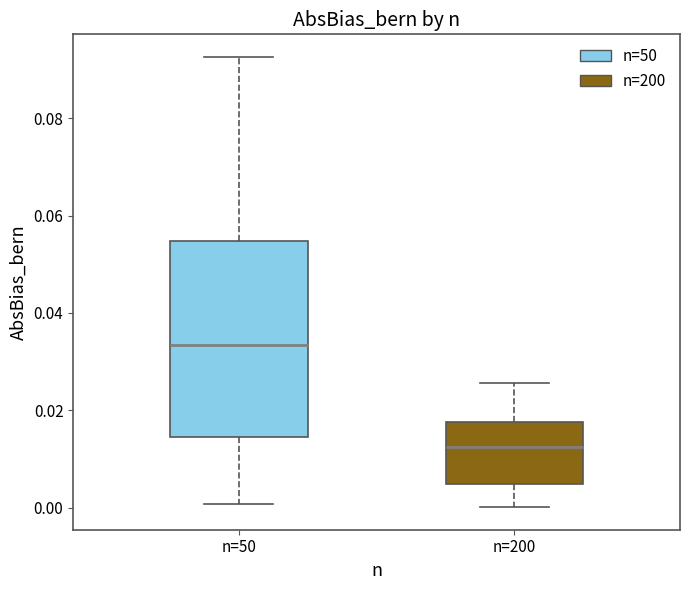

Which box has the highest median line?

n=50